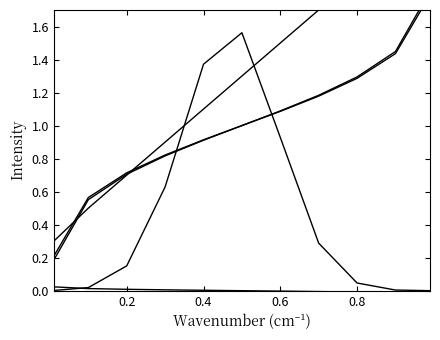

True or false: Delta has a value of 0.0 at 0.2.

True